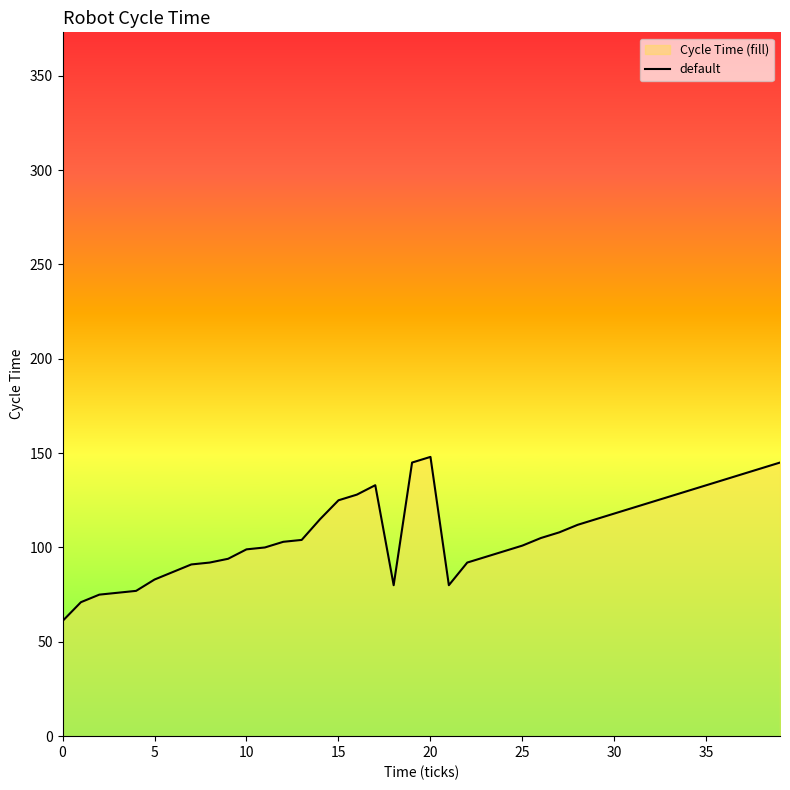

What is the smallest value displayed?

61